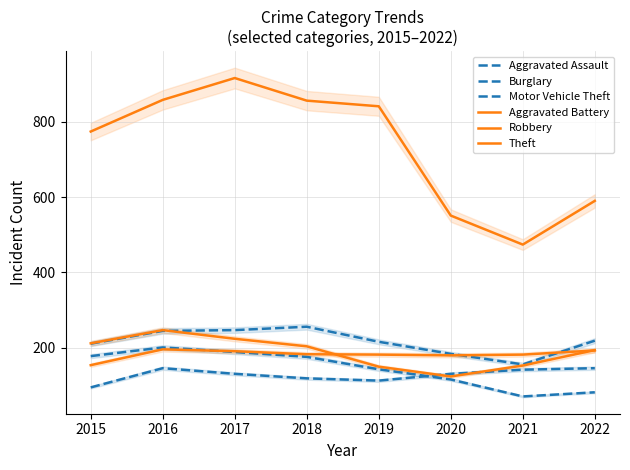

Is this an area chart (filled region under the line)?

No